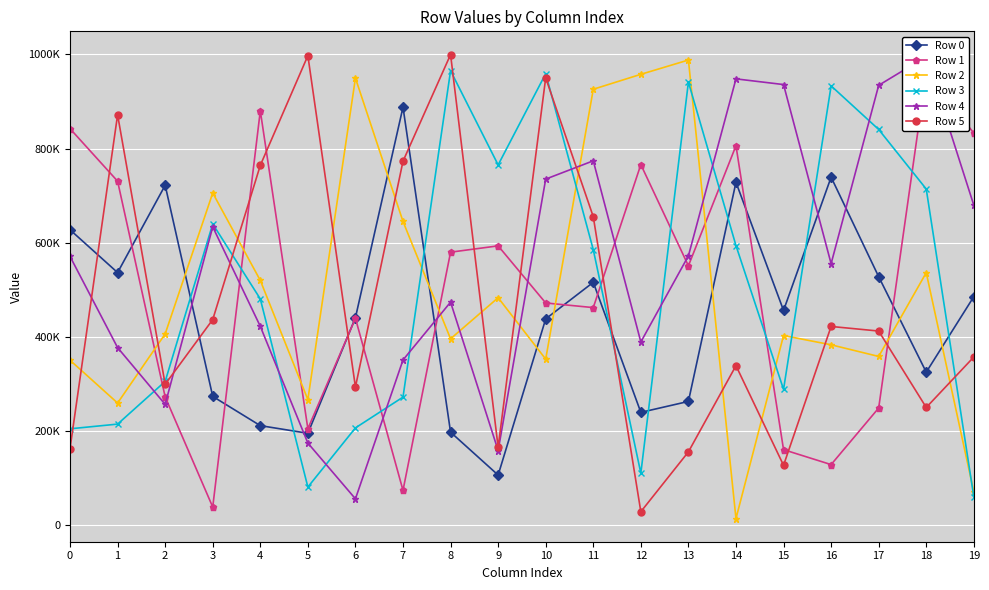

How many categories are shown in the chart?

20